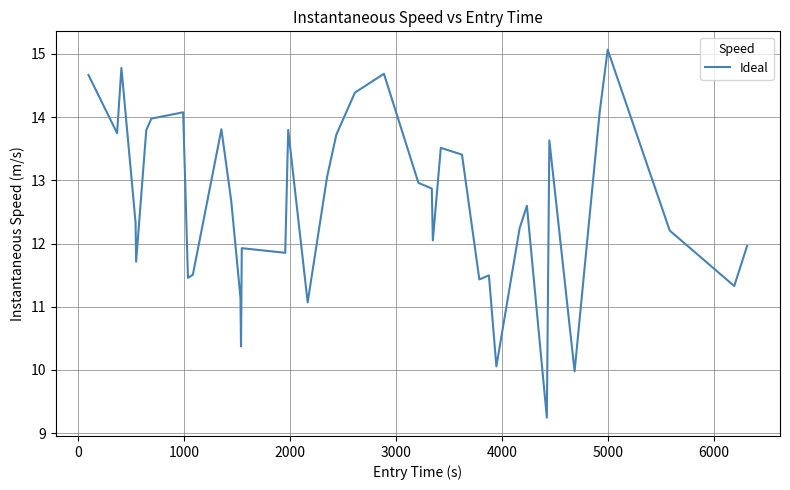

What is the smallest value displayed?

9.2